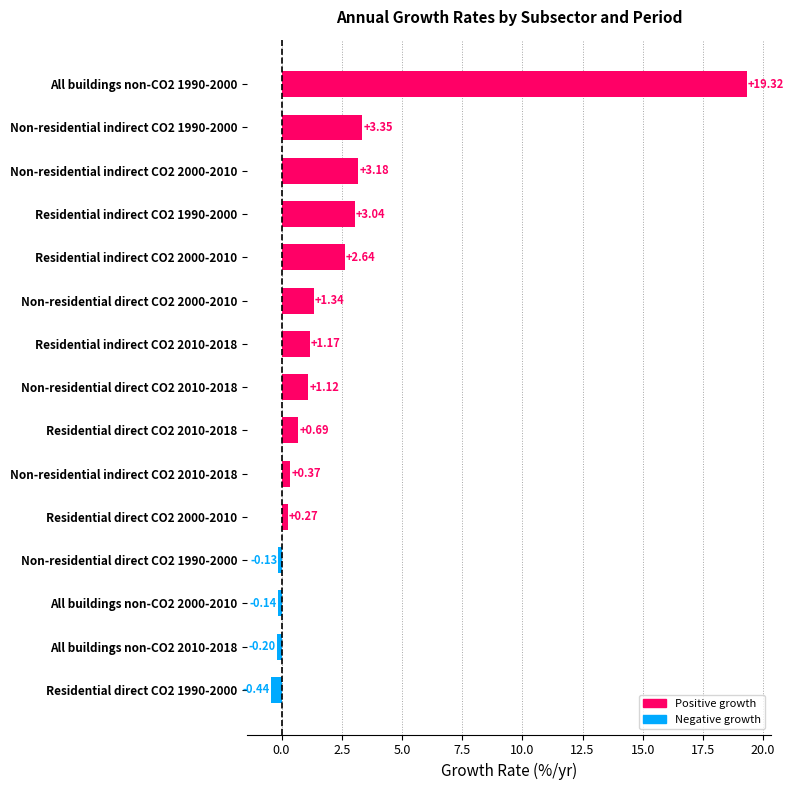

Rank the categories by value from highest to lowest.

All buildings non-CO2 1990-2000, Non-residential indirect CO2 1990-2000, Non-residential indirect CO2 2000-2010, Residential indirect CO2 1990-2000, Residential indirect CO2 2000-2010, Non-residential direct CO2 2000-2010, Residential indirect CO2 2010-2018, Non-residential direct CO2 2010-2018, Residential direct CO2 2010-2018, Non-residential indirect CO2 2010-2018, Residential direct CO2 2000-2010, Non-residential direct CO2 1990-2000, All buildings non-CO2 2000-2010, All buildings non-CO2 2010-2018, Residential direct CO2 1990-2000